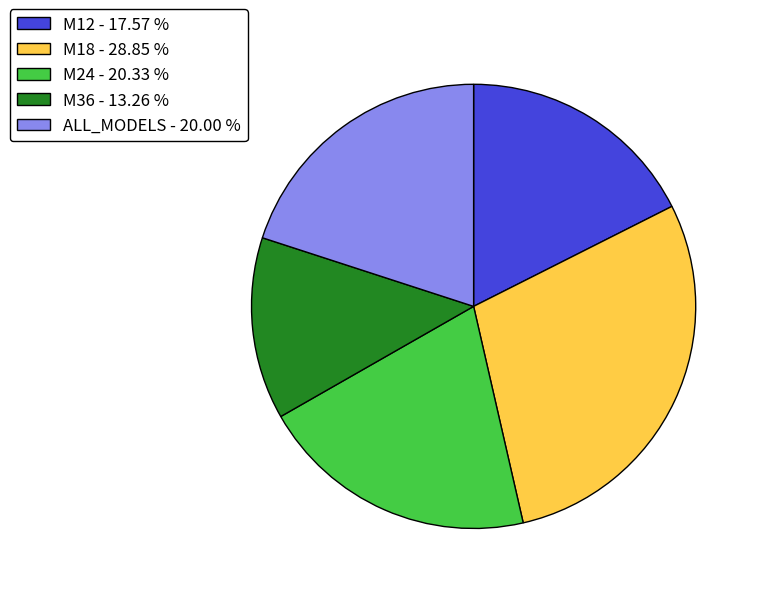

Does M36 - 13.26 % represent more than half of the total?

No